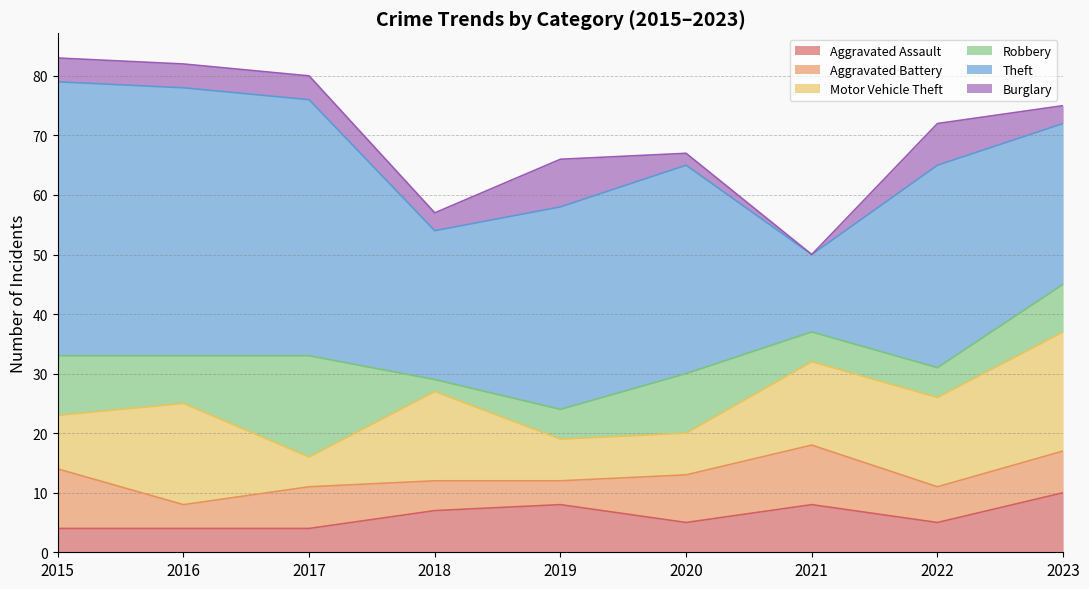

At which label does Robbery reach its peak?

2017